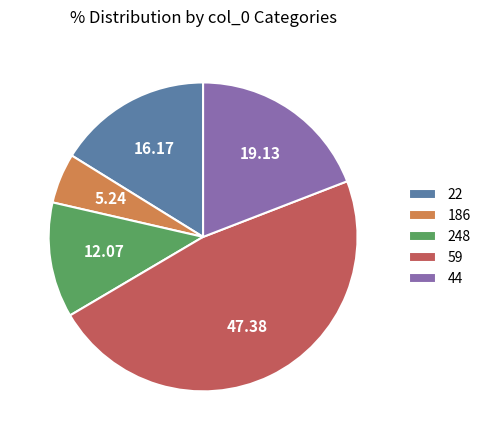

Is there a majority slice in this chart?

No